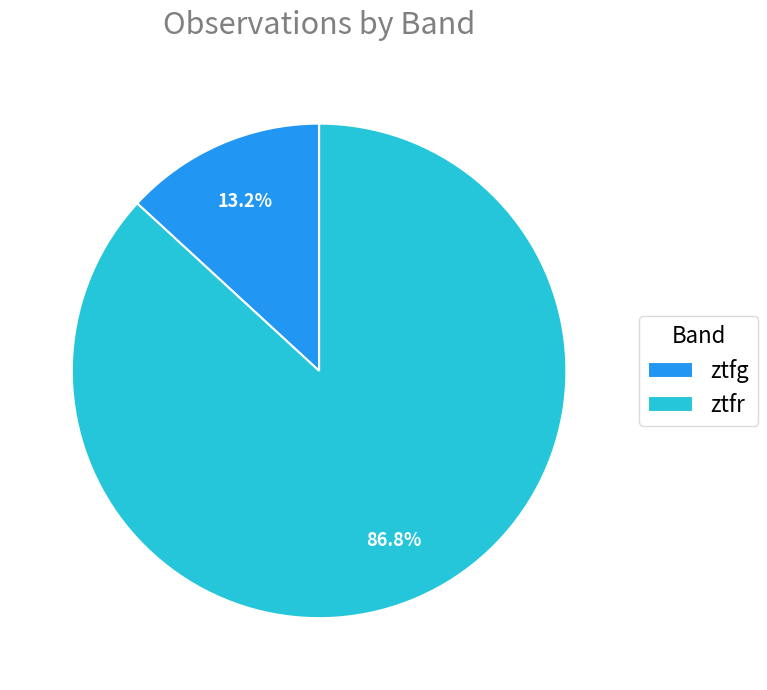

Which has a higher value, ztfg or ztfr?

ztfr